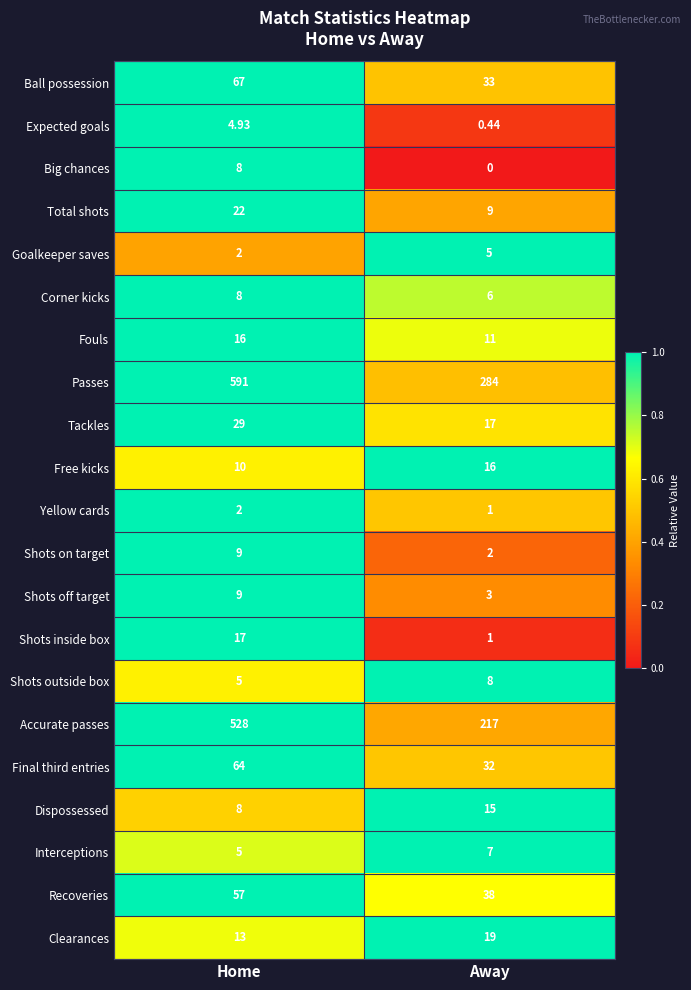

Rank the categories by Ball possession value from lowest to highest.

Away, Home